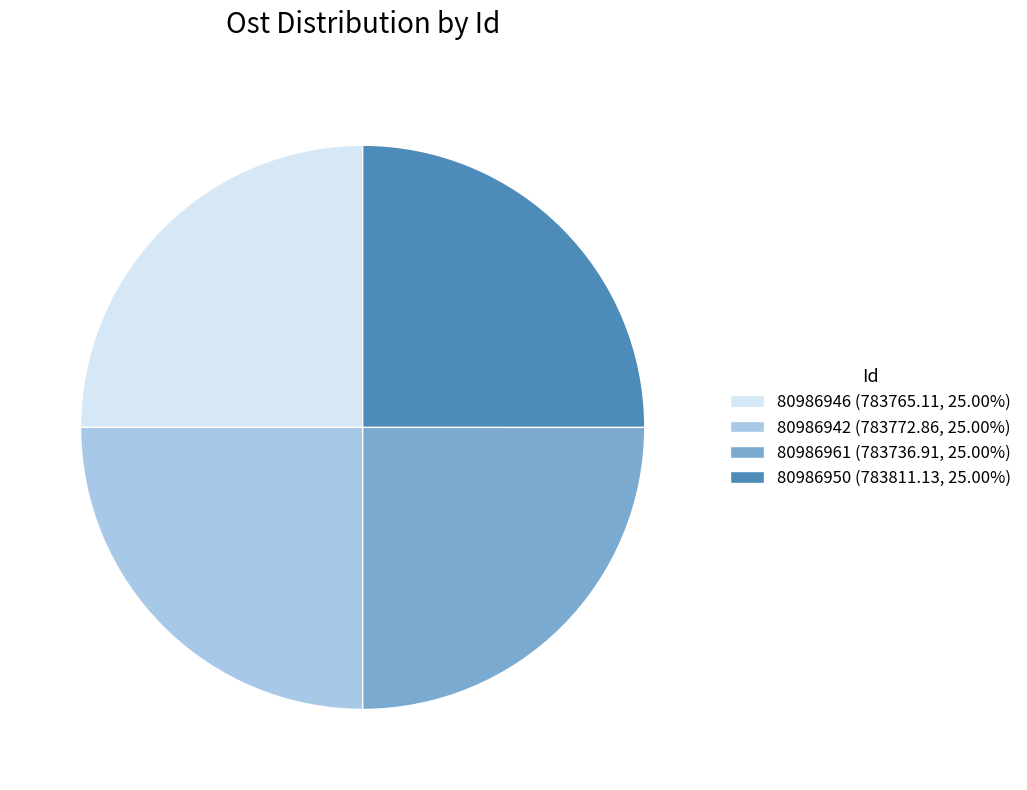

Is there any slice that represents more than half of the pie?

No